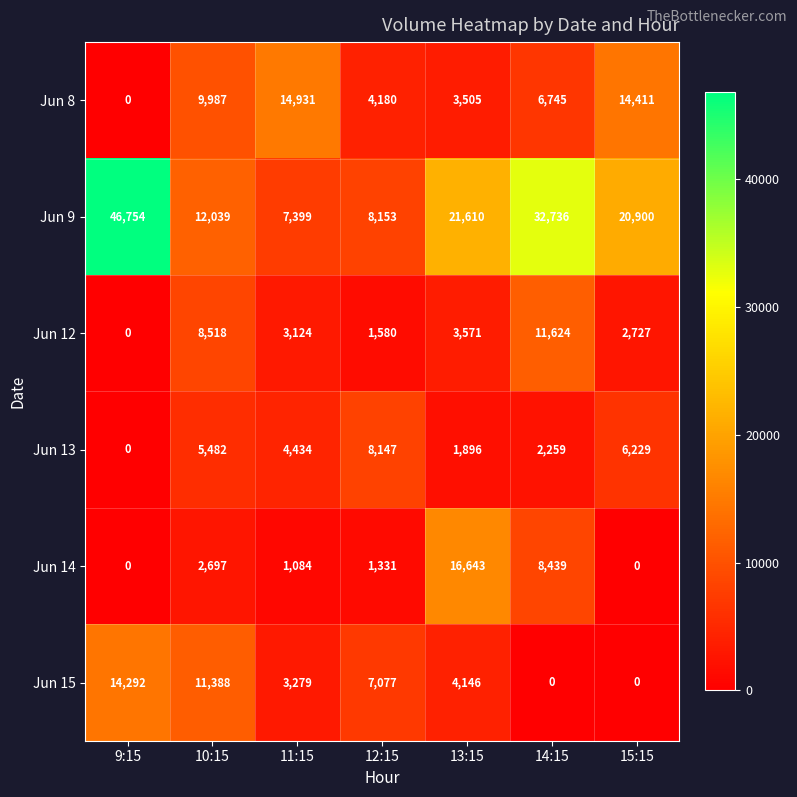

What is the sum of the Jun 14 values at 15:15 and 10:15?

2697